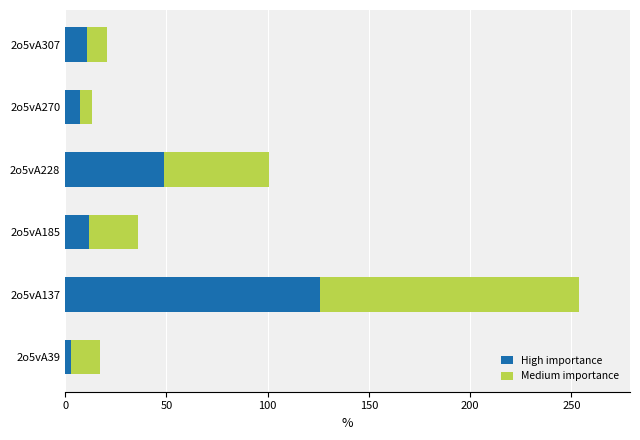

What is the maximum value for High importance?

125.6